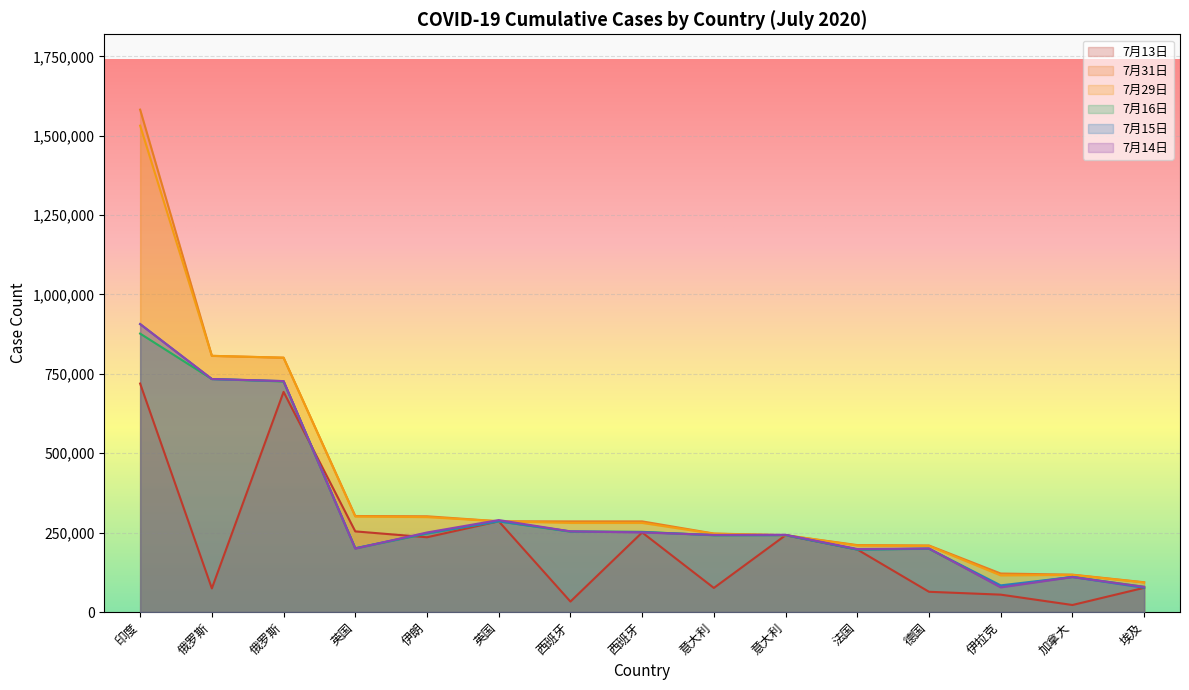

How many intersections are there between 7月15日 and 7月13日?

8